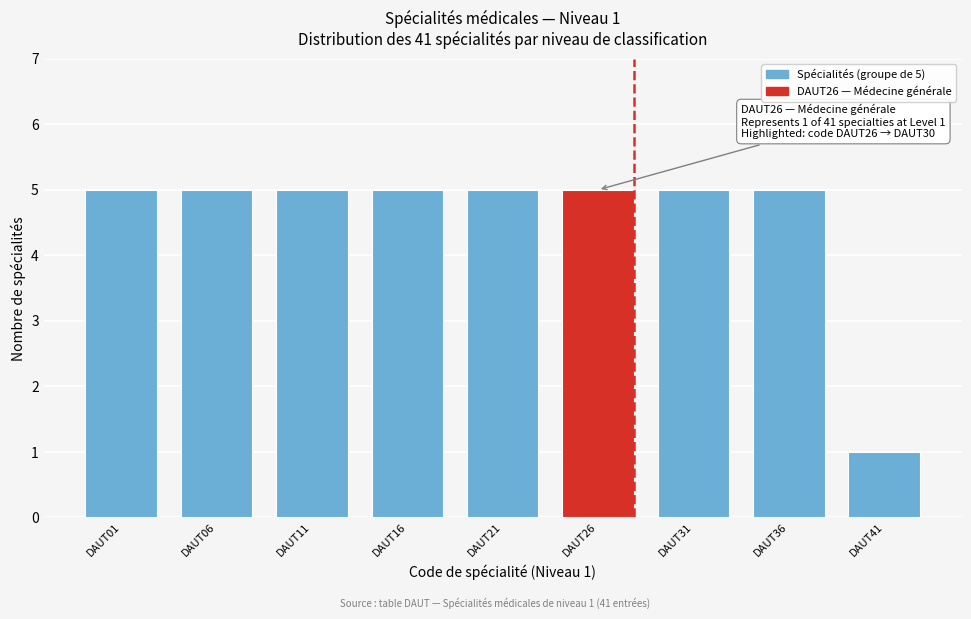

Reading left to right, transcribe all the data shown in this chart.

5	5	5	5	5	5	5	5	1